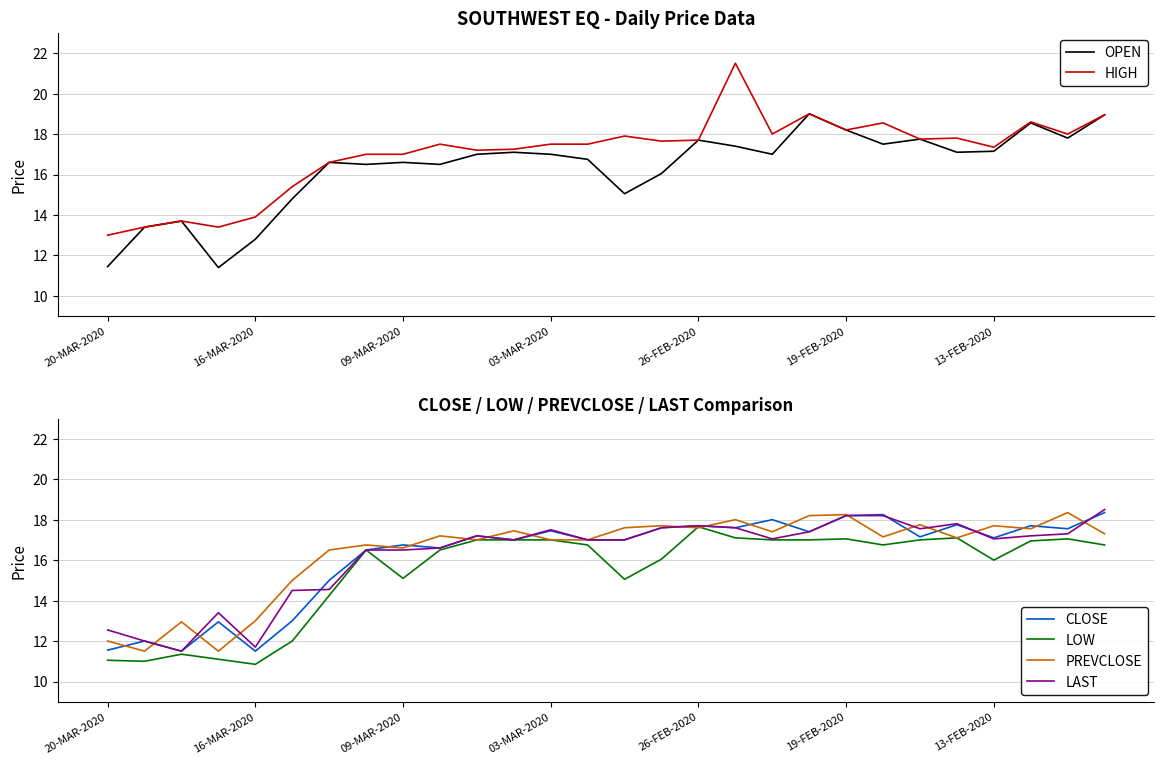

Is it true that LAST equals 18.0 at 16-MAR-2020?

False